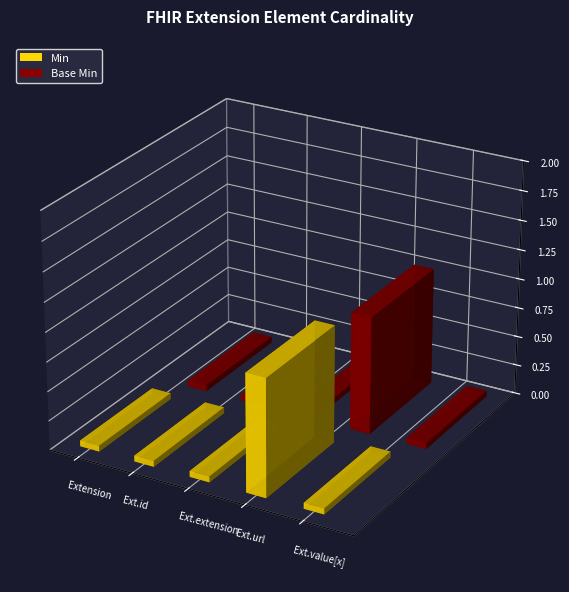

The Min series shows 0 at Extension.id. True or false?

True